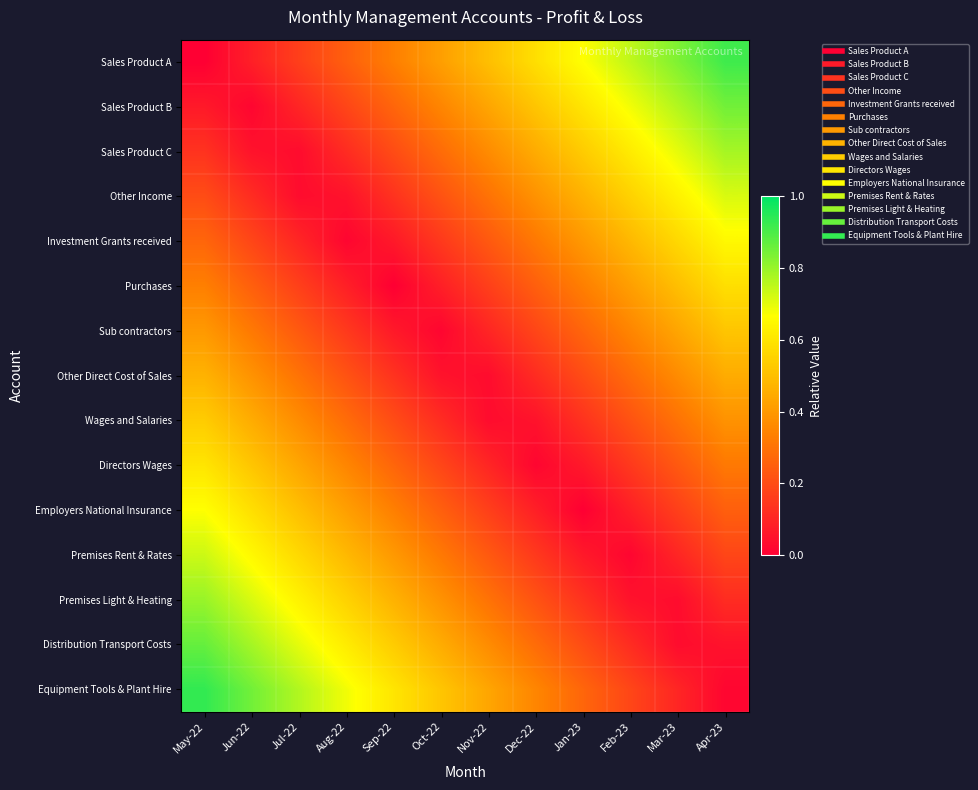

Reading left to right, extract all data points from this chart.

Sales Product A: May-22=0.0	Jun-22=0.1	Jul-22=0.2	Aug-22=0.2	Sep-22=0.3	Oct-22=0.4	Nov-22=0.5	Dec-22=0.6	Jan-23=0.7	Feb-23=0.8	Mar-23=0.8	Apr-23=0.9
Sales Product B: May-22=0.1	Jun-22=0.0	Jul-22=0.1	Aug-22=0.2	Sep-22=0.3	Oct-22=0.4	Nov-22=0.4	Dec-22=0.5	Jan-23=0.6	Feb-23=0.7	Mar-23=0.8	Apr-23=0.8
Sales Product C: May-22=0.1	Jun-22=0.1	Jul-22=0.0	Aug-22=0.1	Sep-22=0.2	Oct-22=0.3	Nov-22=0.4	Dec-22=0.5	Jan-23=0.5	Feb-23=0.6	Mar-23=0.7	Apr-23=0.8
Other Income: May-22=0.2	Jun-22=0.1	Jul-22=0.0	Aug-22=0.0	Sep-22=0.1	Oct-22=0.2	Nov-22=0.3	Dec-22=0.4	Jan-23=0.5	Feb-23=0.6	Mar-23=0.6	Apr-23=0.7
Investment Grants received: May-22=0.3	Jun-22=0.2	Jul-22=0.1	Aug-22=0.0	Sep-22=0.1	Oct-22=0.2	Nov-22=0.2	Dec-22=0.3	Jan-23=0.4	Feb-23=0.5	Mar-23=0.6	Apr-23=0.6
Purchases: May-22=0.3	Jun-22=0.2	Jul-22=0.2	Aug-22=0.1	Sep-22=0.0	Oct-22=0.1	Nov-22=0.2	Dec-22=0.3	Jan-23=0.3	Feb-23=0.4	Mar-23=0.5	Apr-23=0.6
Sub contractors: May-22=0.4	Jun-22=0.3	Jul-22=0.2	Aug-22=0.2	Sep-22=0.1	Oct-22=0.0	Nov-22=0.1	Dec-22=0.2	Jan-23=0.3	Feb-23=0.3	Mar-23=0.4	Apr-23=0.5
Other Direct Cost of Sales: May-22=0.5	Jun-22=0.4	Jul-22=0.3	Aug-22=0.2	Sep-22=0.1	Oct-22=0.0	Nov-22=0.0	Dec-22=0.1	Jan-23=0.2	Feb-23=0.3	Mar-23=0.4	Apr-23=0.4
Wages and Salaries: May-22=0.5	Jun-22=0.5	Jul-22=0.4	Aug-22=0.3	Sep-22=0.2	Oct-22=0.1	Nov-22=0.0	Dec-22=0.1	Jan-23=0.1	Feb-23=0.2	Mar-23=0.3	Apr-23=0.4
Directors Wages: May-22=0.6	Jun-22=0.5	Jul-22=0.4	Aug-22=0.3	Sep-22=0.3	Oct-22=0.2	Nov-22=0.1	Dec-22=0.0	Jan-23=0.1	Feb-23=0.2	Mar-23=0.2	Apr-23=0.3
Employers National Insurance: May-22=0.7	Jun-22=0.6	Jul-22=0.5	Aug-22=0.4	Sep-22=0.3	Oct-22=0.2	Nov-22=0.2	Dec-22=0.1	Jan-23=0.0	Feb-23=0.1	Mar-23=0.2	Apr-23=0.2
Premises Rent & Rates: May-22=0.7	Jun-22=0.6	Jul-22=0.6	Aug-22=0.5	Sep-22=0.4	Oct-22=0.3	Nov-22=0.2	Dec-22=0.1	Jan-23=0.1	Feb-23=0.0	Mar-23=0.1	Apr-23=0.2
Premises Light & Heating: May-22=0.8	Jun-22=0.7	Jul-22=0.6	Aug-22=0.6	Sep-22=0.5	Oct-22=0.4	Nov-22=0.3	Dec-22=0.2	Jan-23=0.1	Feb-23=0.1	Mar-23=0.0	Apr-23=0.1
Distribution Transport Costs: May-22=0.9	Jun-22=0.8	Jul-22=0.7	Aug-22=0.6	Sep-22=0.5	Oct-22=0.5	Nov-22=0.4	Dec-22=0.3	Jan-23=0.2	Feb-23=0.1	Mar-23=0.0	Apr-23=0.0
Equipment Tools & Plant Hire: May-22=0.9	Jun-22=0.8	Jul-22=0.8	Aug-22=0.7	Sep-22=0.6	Oct-22=0.5	Nov-22=0.4	Dec-22=0.3	Jan-23=0.3	Feb-23=0.2	Mar-23=0.1	Apr-23=0.0